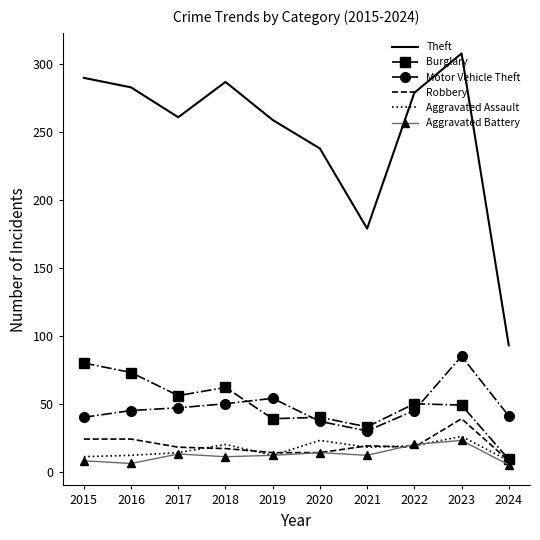

True or false: Aggravated Battery has a value of 20 at 2022.

True